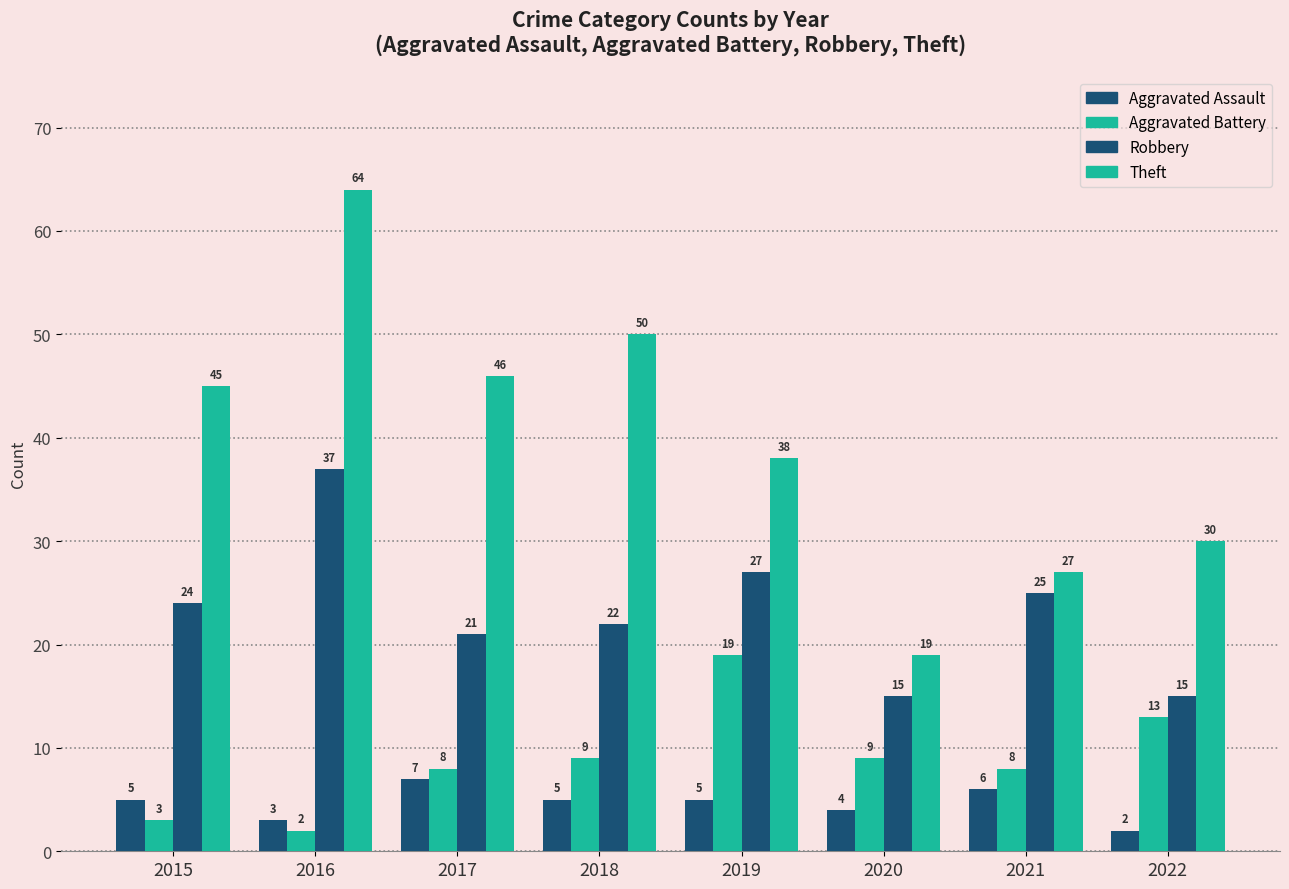

Between 2015 and 2022, which is larger?

2015